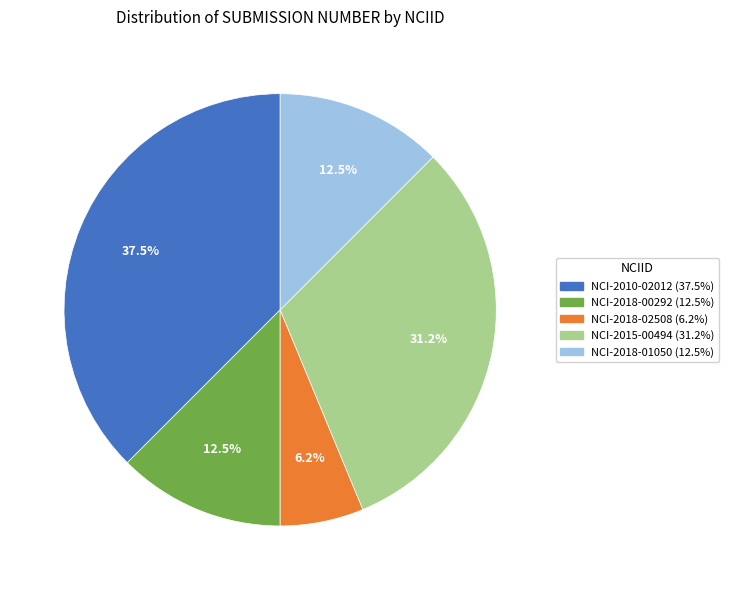

Which category has the smallest portion of the pie?

NCI-2018-02508